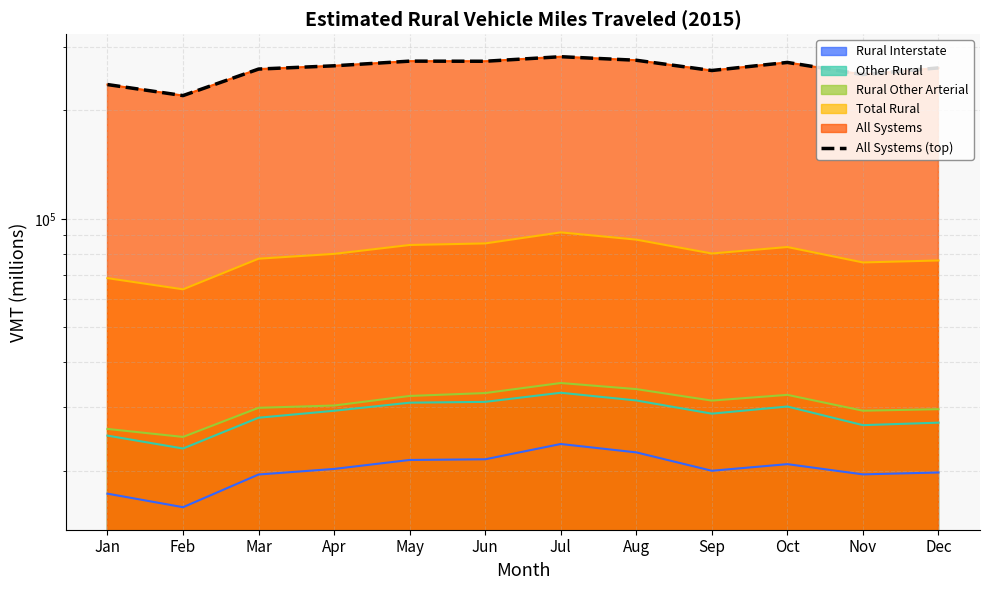

Rank the categories by value from highest to lowest.

Jul, Aug, May, Jun, Oct, Apr, Dec, Mar, Sep, Nov, Jan, Feb